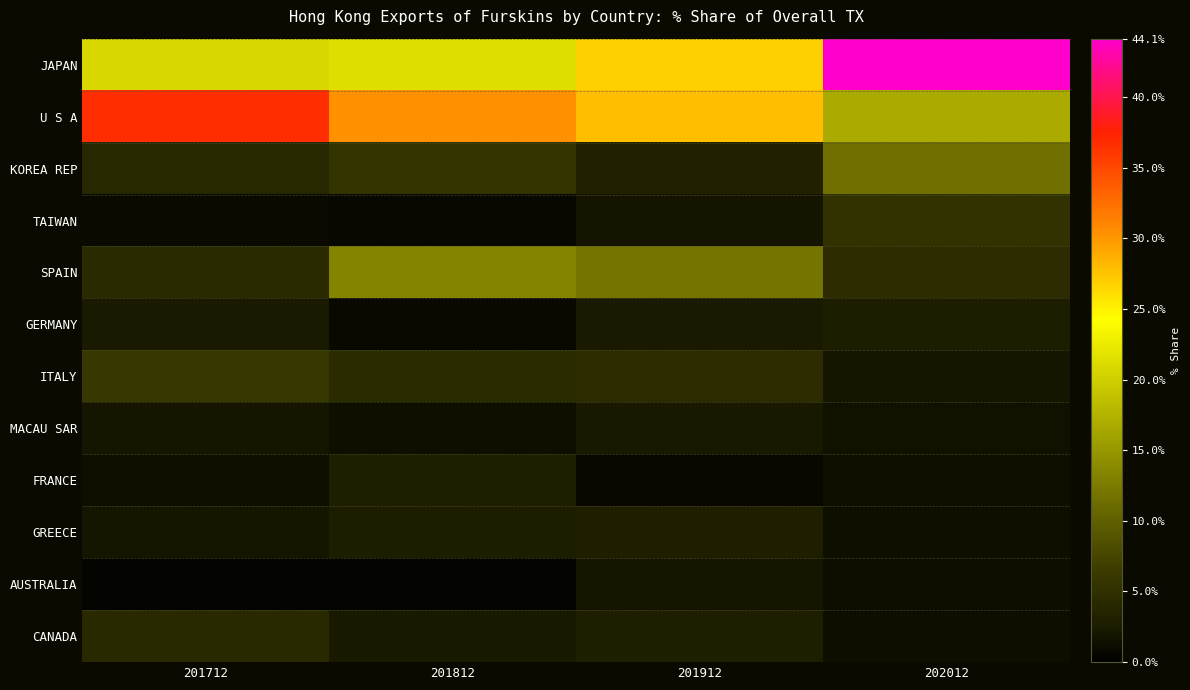

Which series has the largest range (max minus min)?

JAPAN